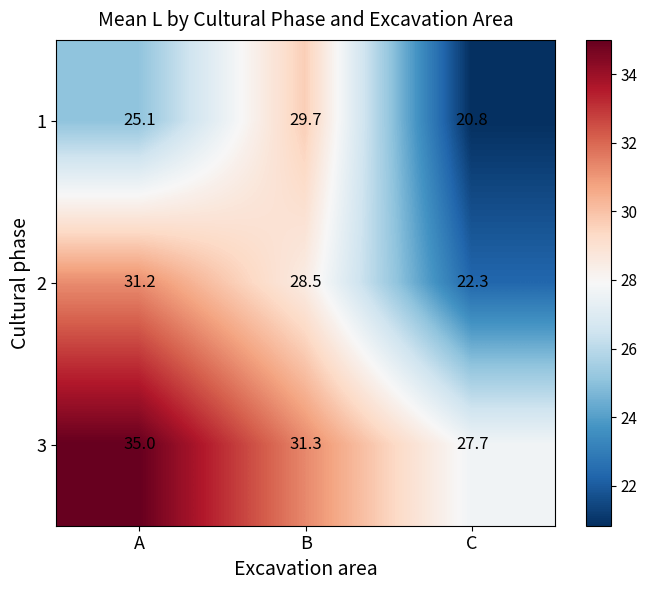

True or false: 2 has a value of 22.3 at C.

True